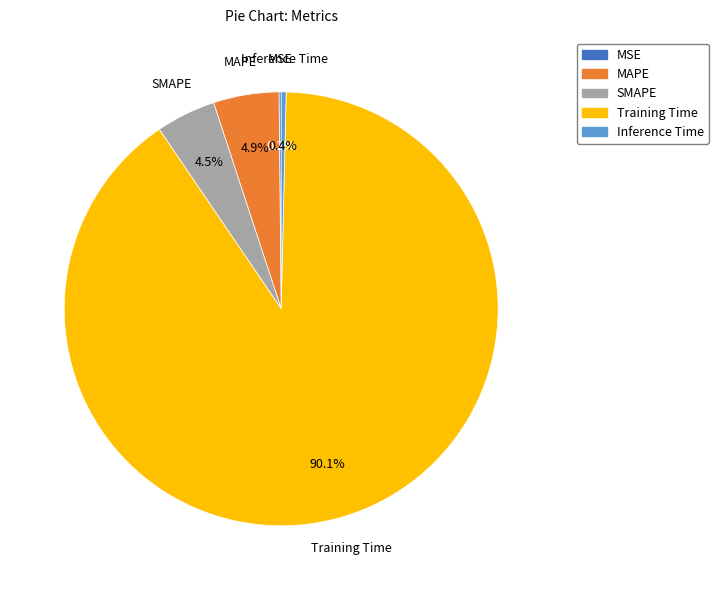

Is Inference Time the majority of the pie?

No